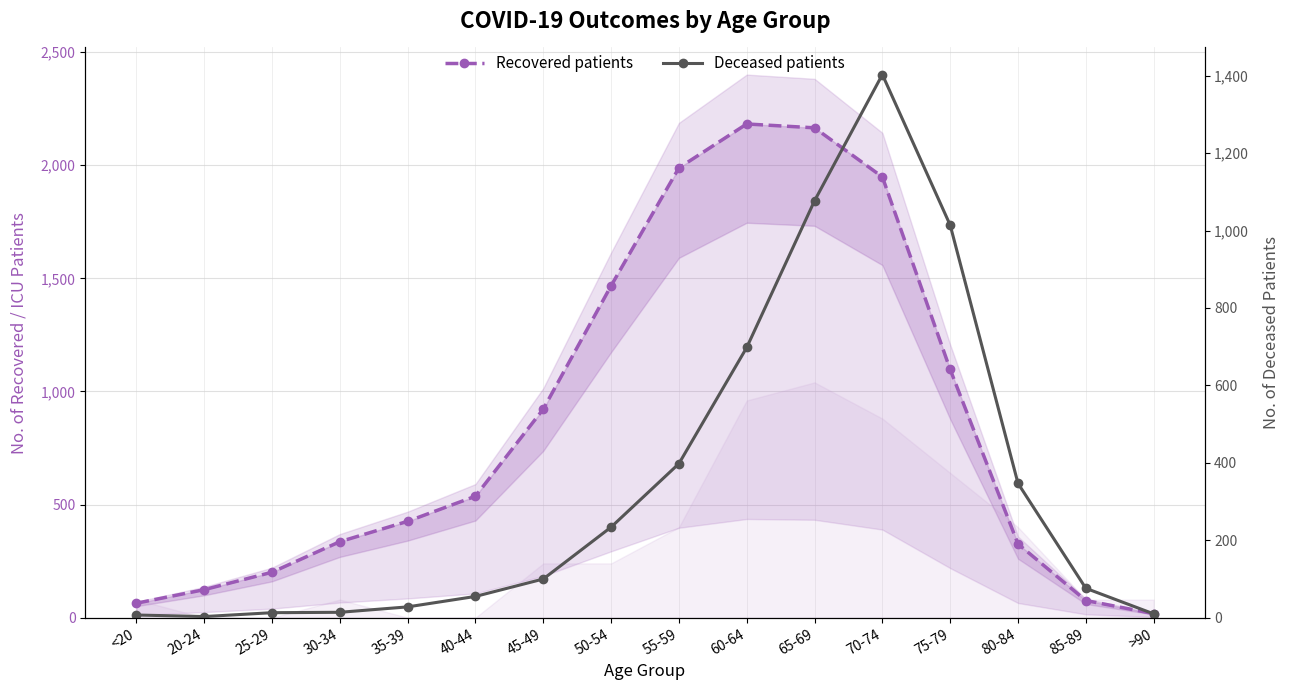

What is the sum of all Recovered patients values?

13877